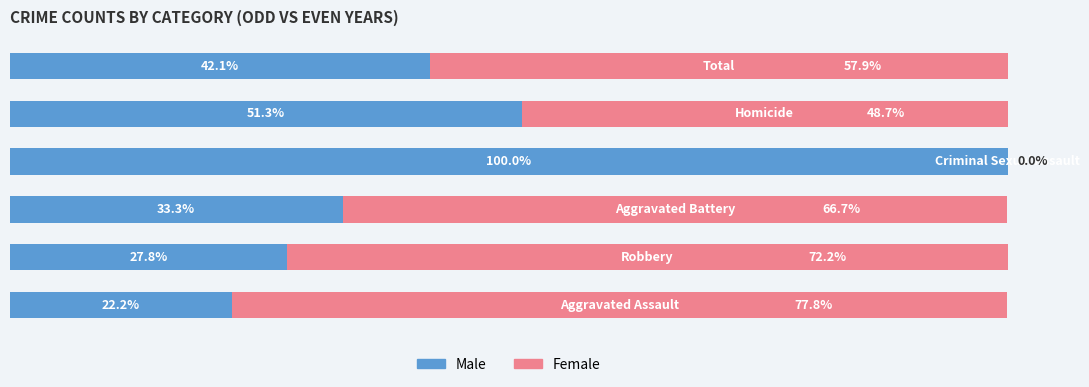

Which series has the largest total across all categories?

Female